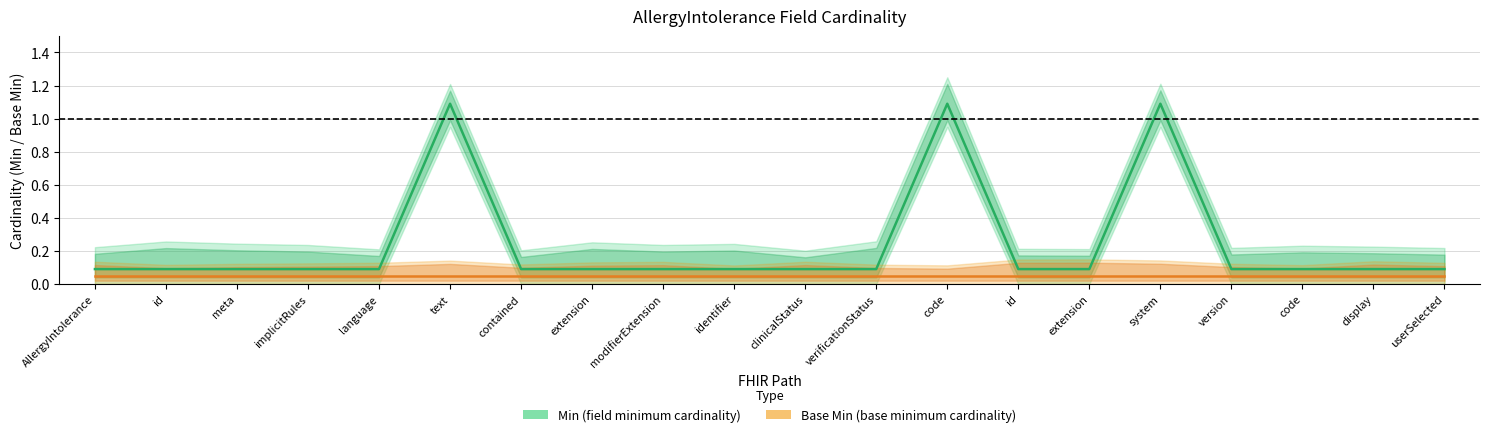

Does the chart have visible grid lines?

Yes